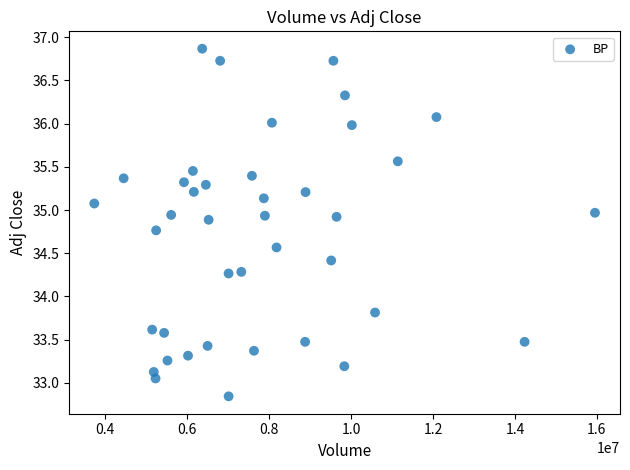

What Y value in the scatter plot is closest to 34?

33.8